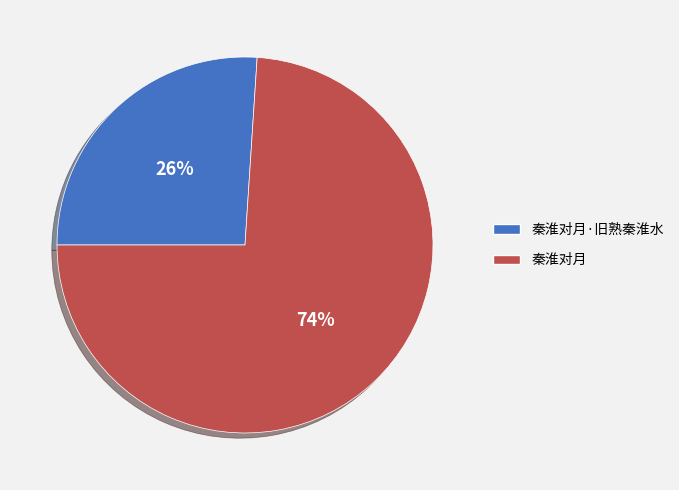

To the nearest percent, what percentage of the pie is 秦淮对月·旧熟秦淮水?

26%